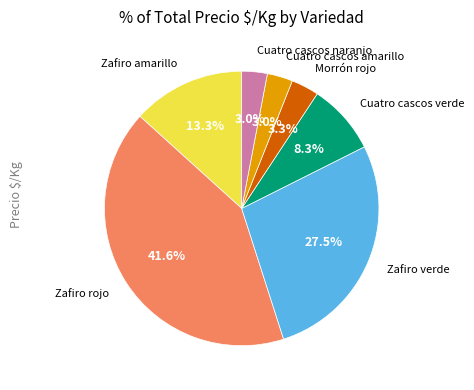

Is there a majority slice in this chart?

No